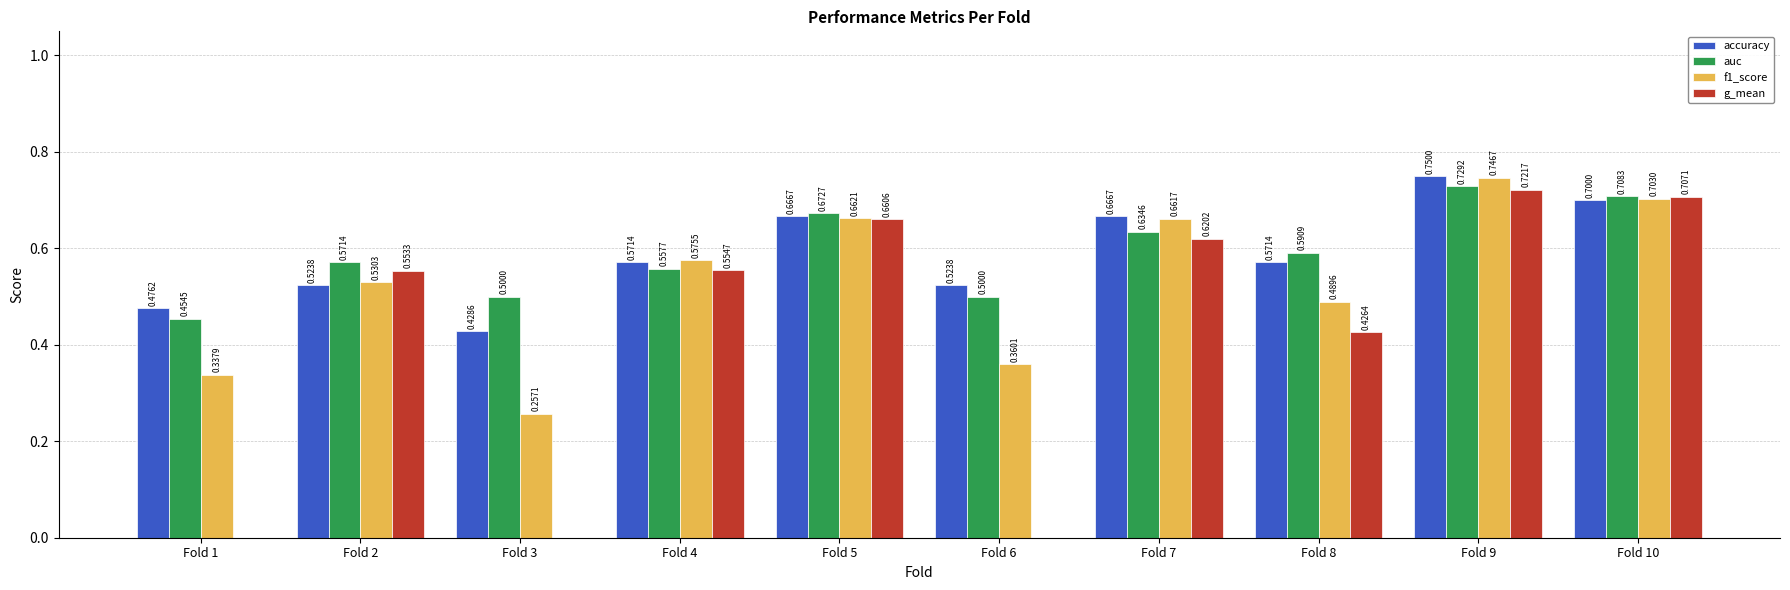

Between Fold 5 and Fold 10, which series saw the biggest shift?

g_mean